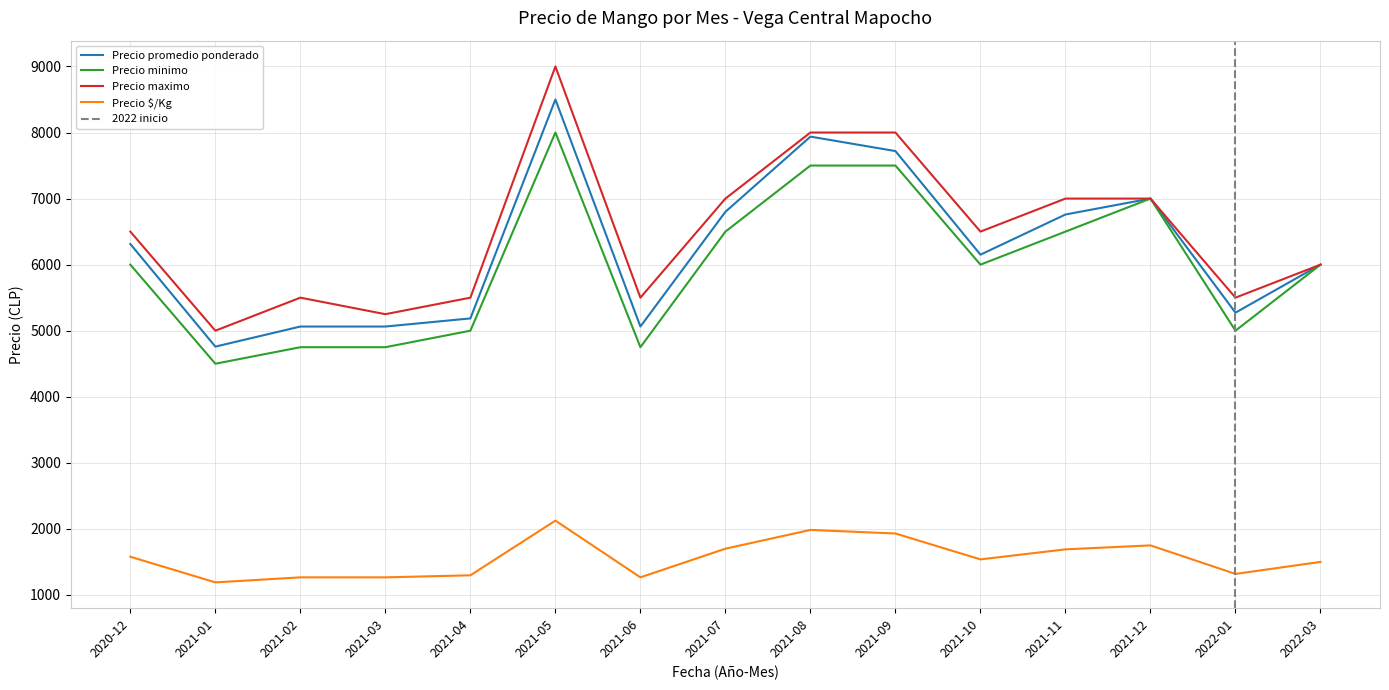

Rank the series by their maximum value, from lowest to highest.

Precio $/Kg, Precio minimo, Precio promedio ponderado, Precio maximo